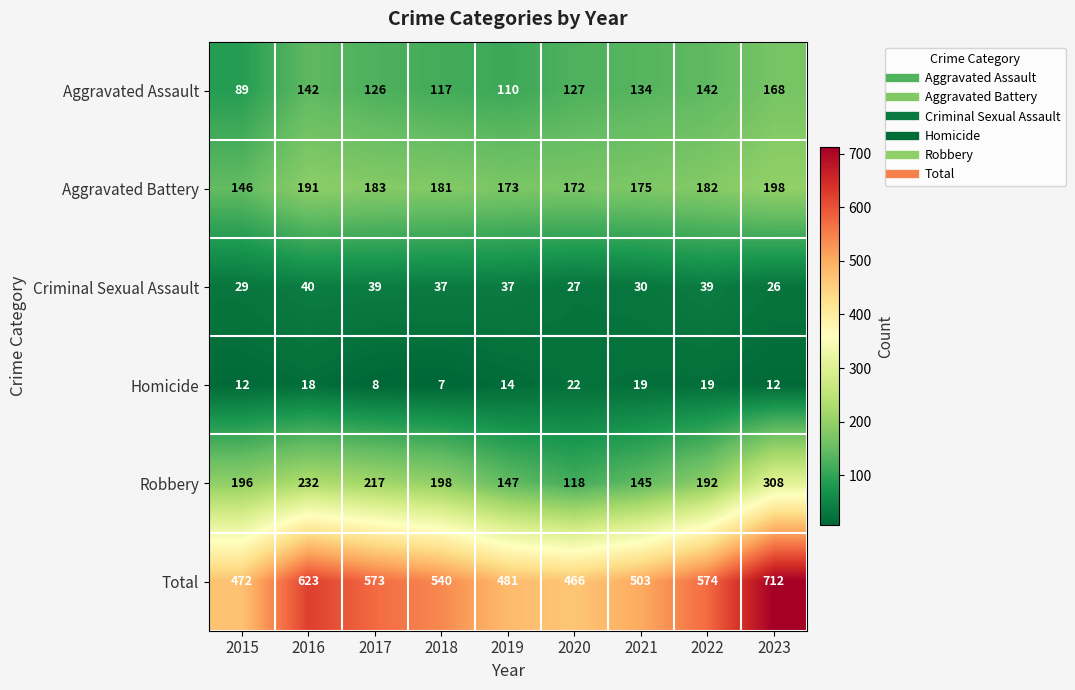

Count the number of categories in the chart.

9